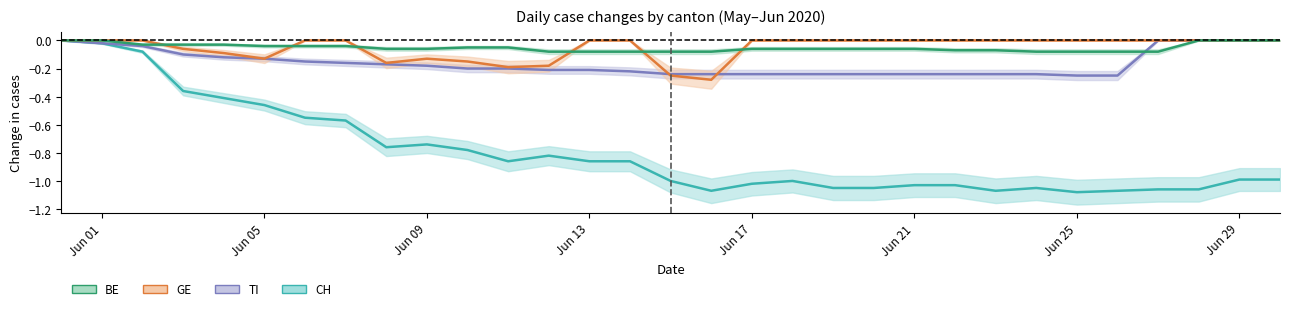

Is it true that BE equals -0.0 at 15?

False